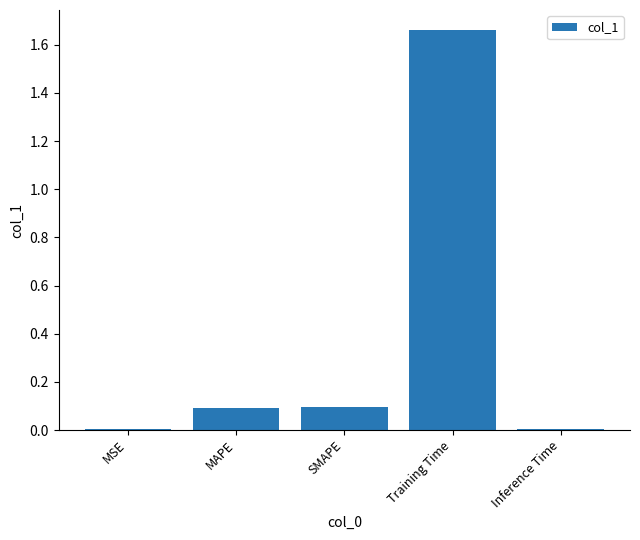

True or false: the data shows 0.1 at MAPE.

True